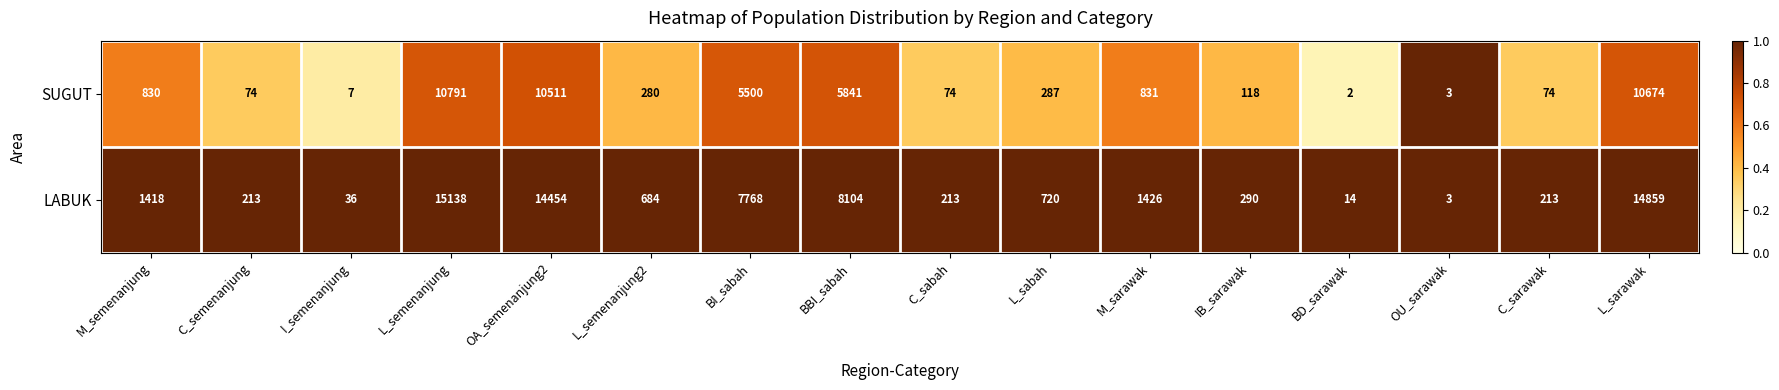

List the series in order of their overall mean, lowest first.

SUGUT, LABUK